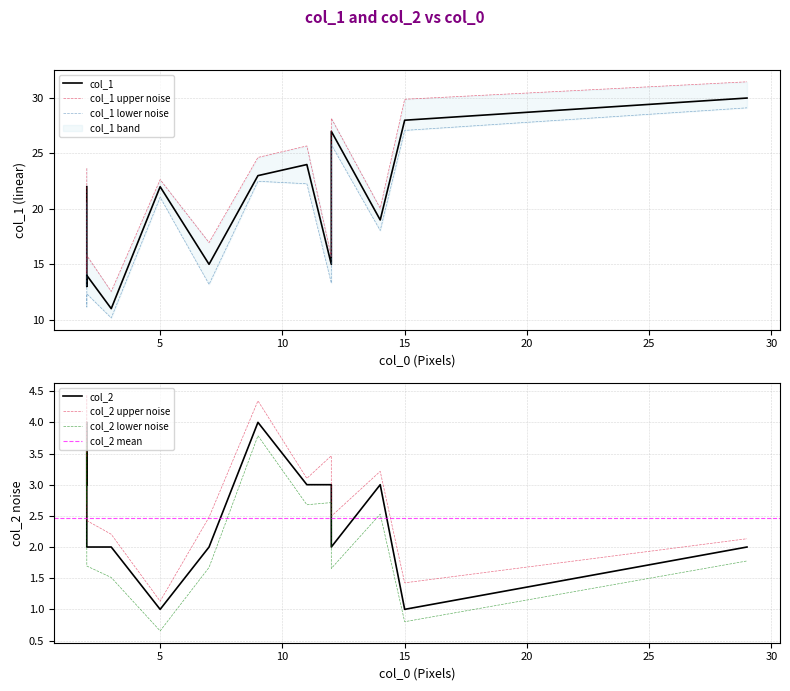

Which category has the lowest value across all series?

5